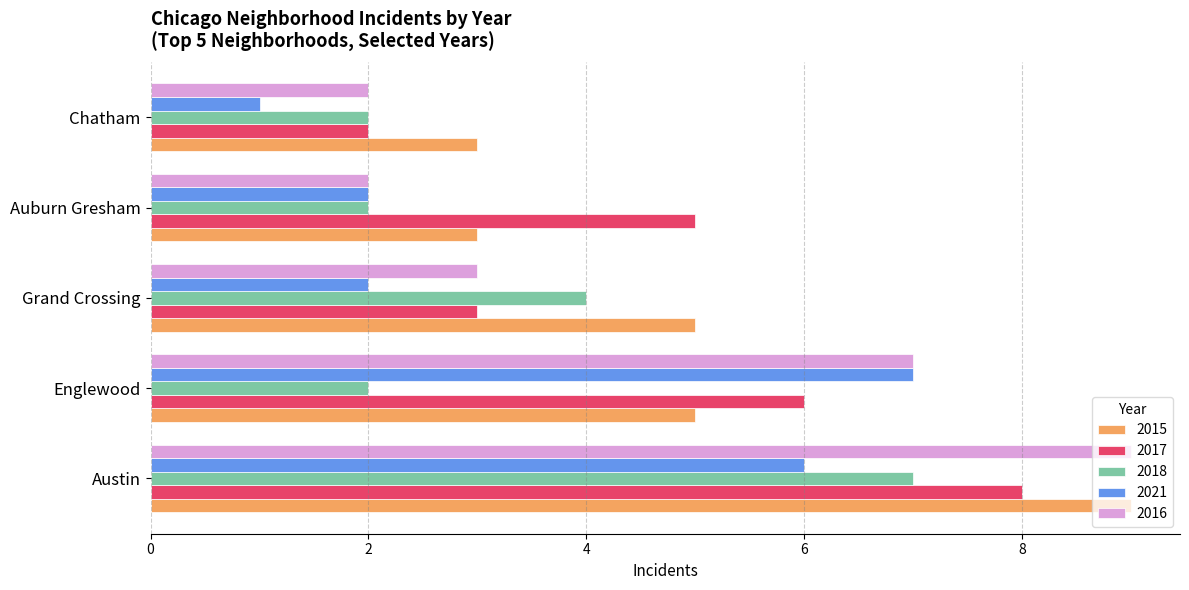

What is the difference between the highest and lowest values at Chatham?

2